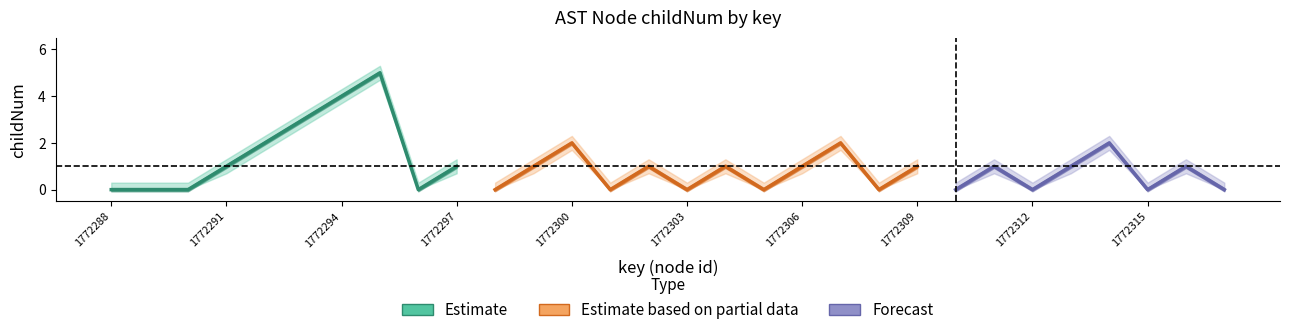

Count the number of categories in the chart.

30